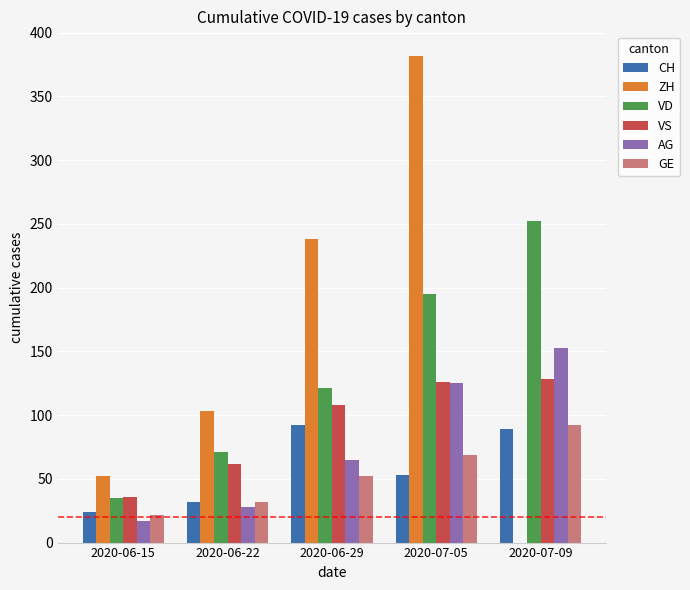

Which label corresponds to the largest value in the chart?

2020-07-05